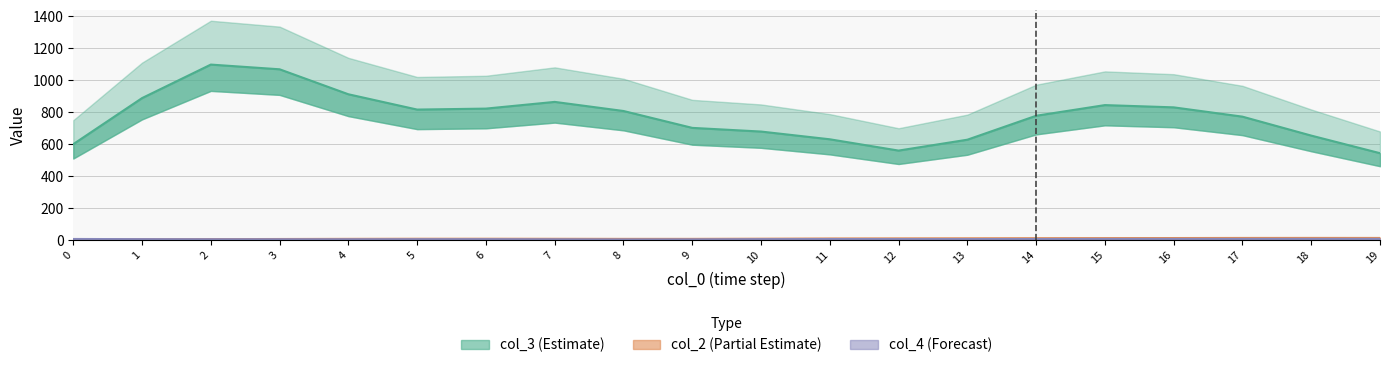

Where do col_2 and col_4 first cross each other?

2 and 3